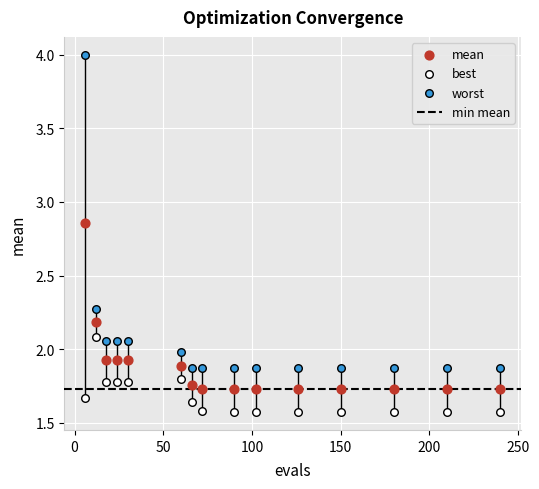

Which series contains the highest Y value?

worst